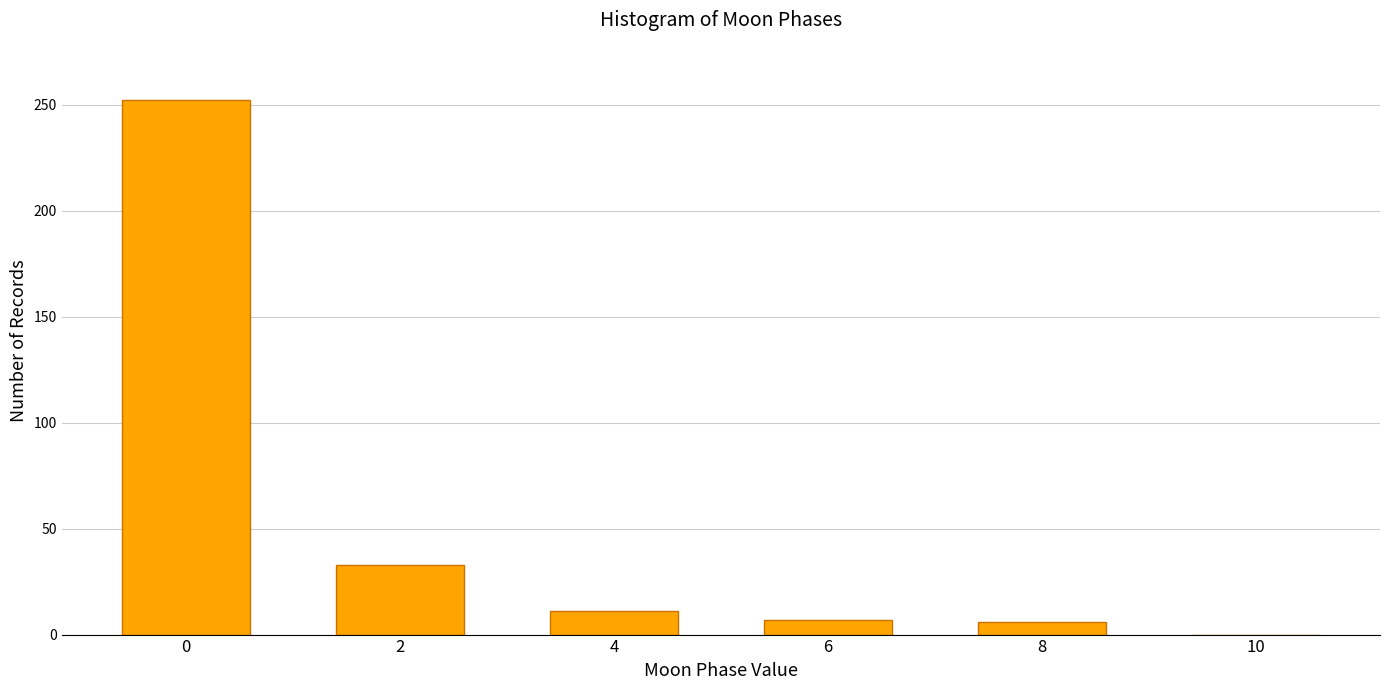

True or false: the data shows 7 at 6.

True